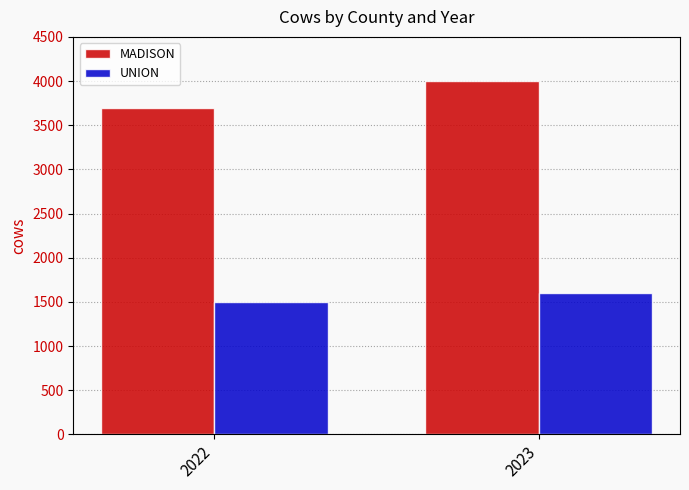

Reading right to left, transcribe all the data shown in this chart.

MADISON: 2023=4000	2022=3700
UNION: 2023=1600	2022=1500